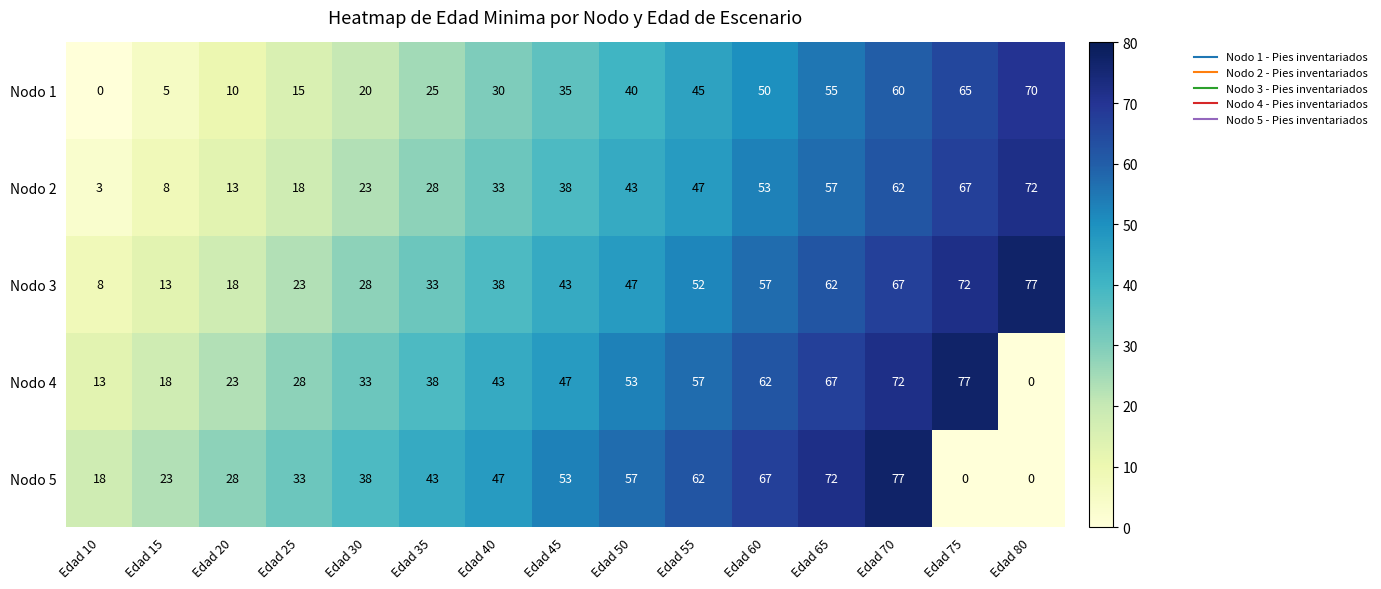

Rank the series at Edad 25 from lowest to highest value.

Nodo 1, Nodo 2, Nodo 3, Nodo 4, Nodo 5